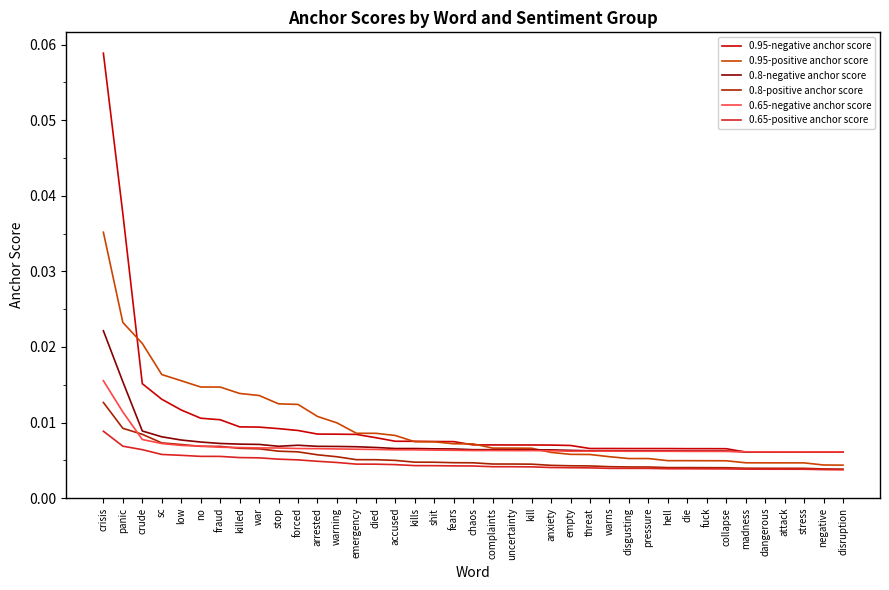

At which category is the sum across all series the highest?

crisis